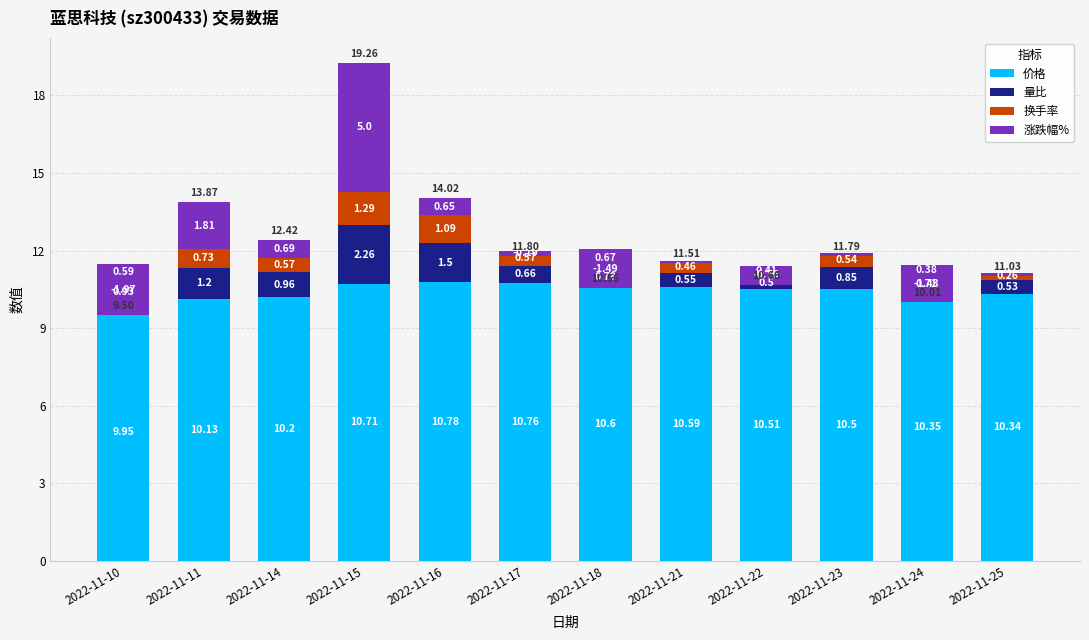

The value of 涨跌幅% at 2022-11-25 is -0.1. True or false?

False